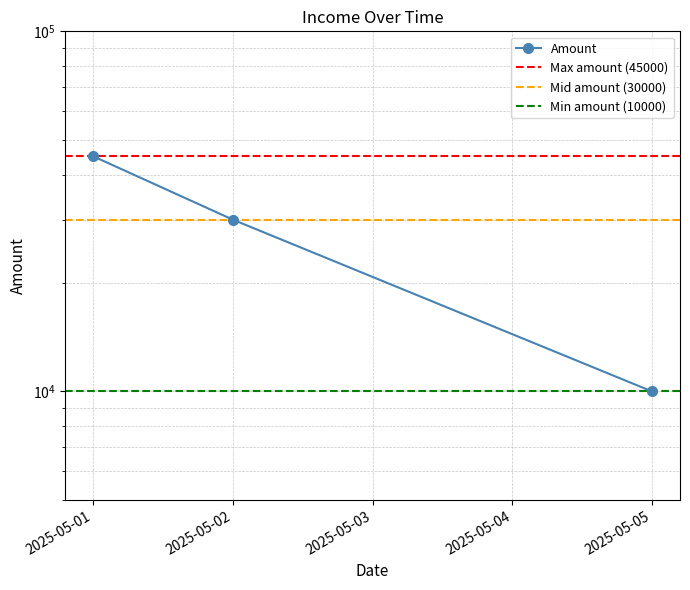

Rank the categories by value from highest to lowest.

2025-05-01, 2025-05-02, 2025-05-05